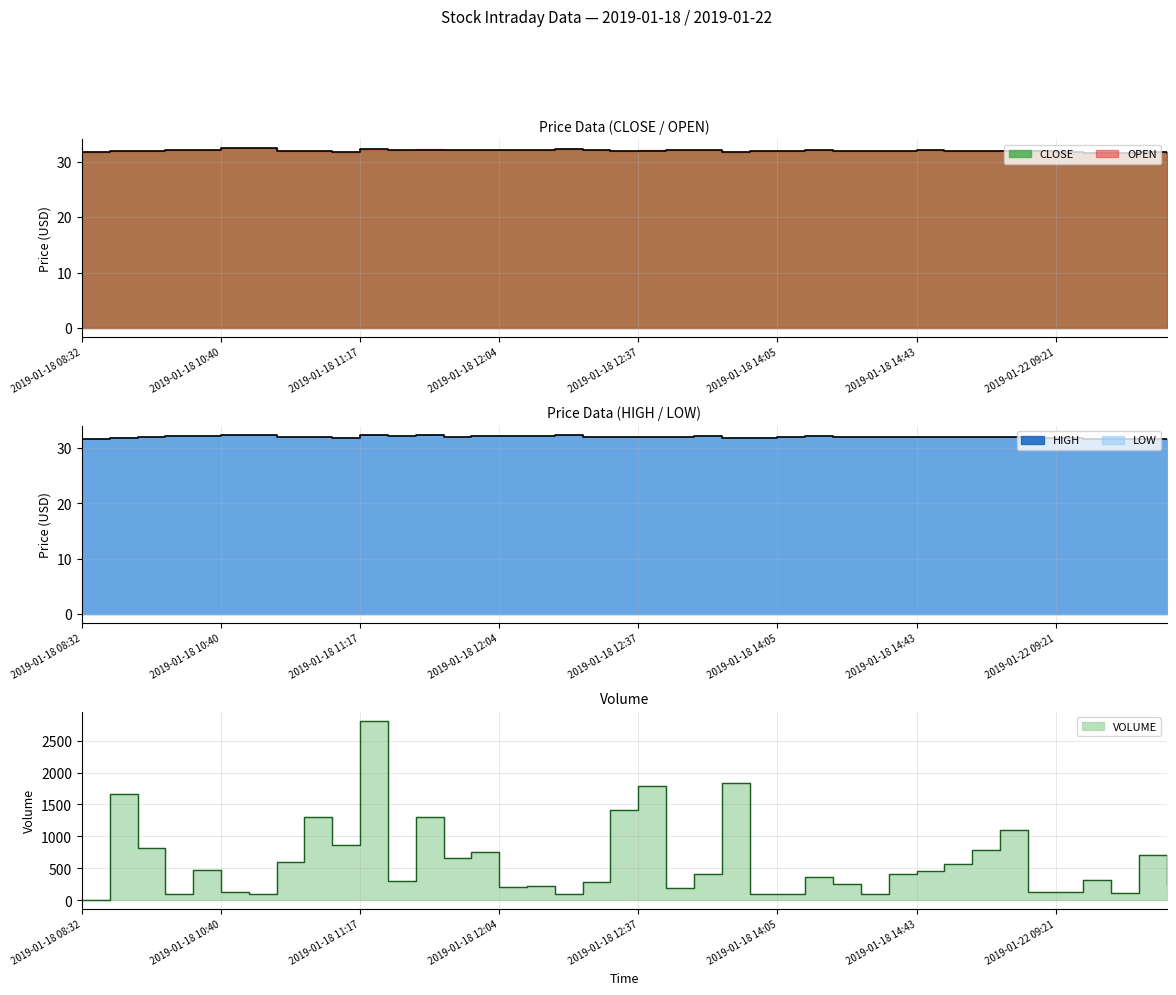

Reading right to left, list all the values displayed in this chart.

CLOSE: 31.7	31.7	31.6	31.6	31.8	31.9	32.0	32.0	32.0	32.1	32.0	32.0	32.0	32.1	32.0	31.9	31.8	32.2	32.1	32.0	32.1	32.1	32.3	32.2	32.2	32.2	32.1	32.2	32.2	32.3	31.9	32.0	32.0	32.5	32.4	32.2	32.2	32.0	31.9	31.8
HIGH: 31.7	31.7	31.6	31.6	31.8	31.9	32.0	32.0	32.0	32.1	32.0	32.0	32.0	32.1	32.0	31.9	31.8	32.2	32.1	32.1	32.1	32.1	32.3	32.2	32.2	32.2	32.1	32.4	32.2	32.3	31.9	32.0	32.0	32.5	32.4	32.2	32.2	32.0	31.9	31.8
VOLUME: 254.0	705.0	108.0	326.0	129.0	137.0	1098.0	795.0	569.0	452.0	414.0	100.0	255.0	366.0	105.0	100.0	1839.0	407.0	200.0	1795.0	1413.0	285.0	105.0	224.0	216.0	751.0	668.0	1305.0	300.0	2807.0	871.0	1305.0	600.0	107.0	126.0	472.0	105.0	815.0	1669.0	0.0